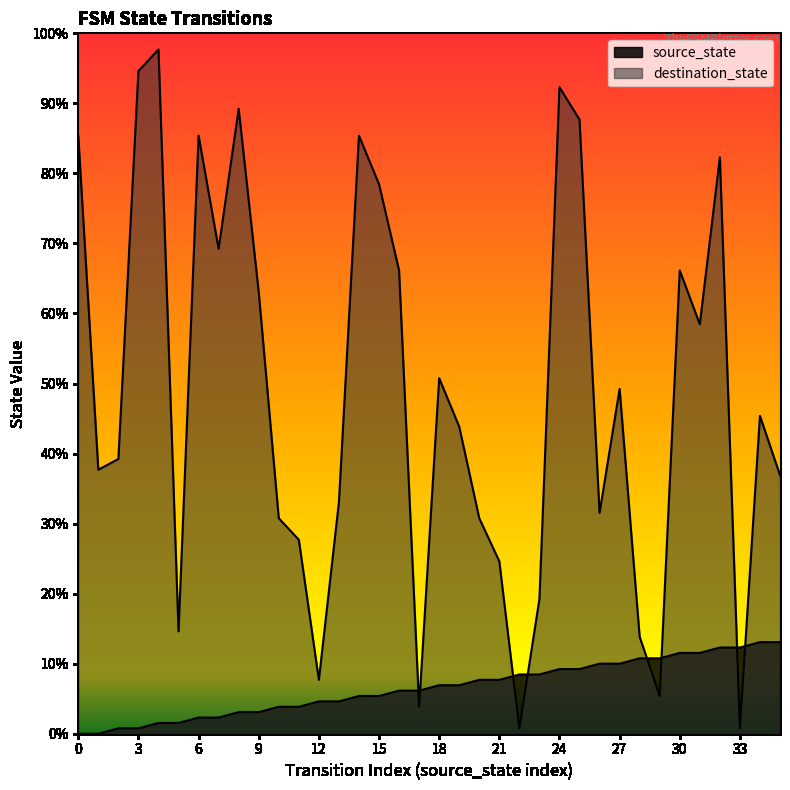

True or false: source_state has more than 1 points higher than both neighbors.

False